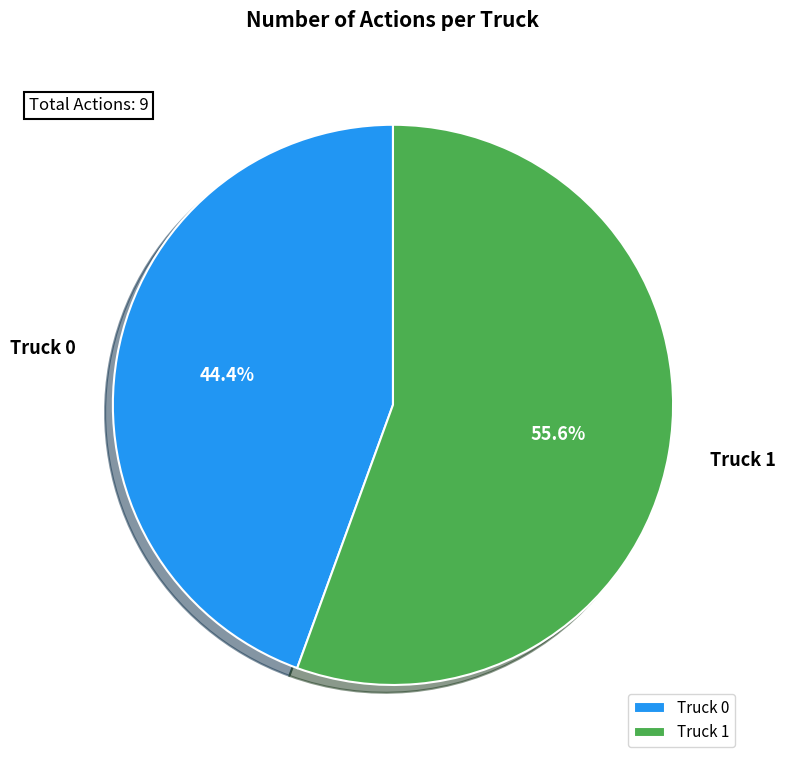

Between Truck 1 and Truck 0, which is larger?

Truck 1